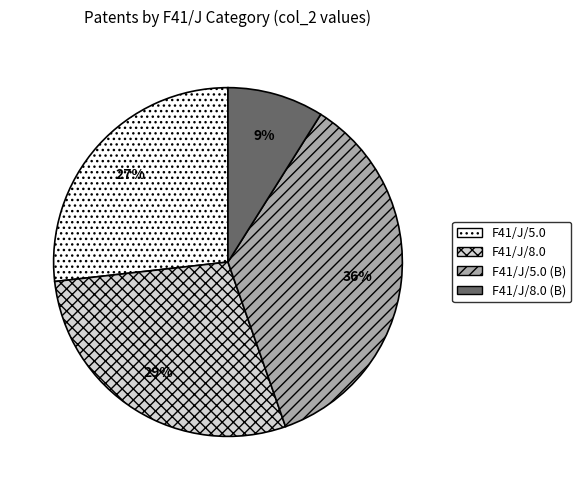

Combined, do F41/J/5.0 (B) and F41/J/8.0 (B) account for over 50%?

No